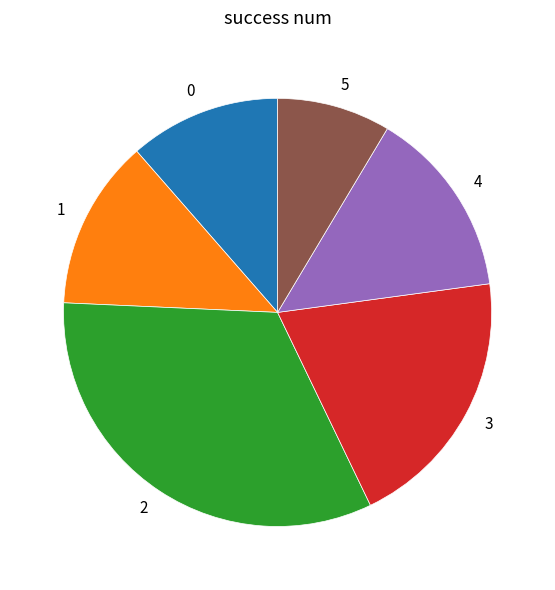

Between 4 and 5, which is larger?

4